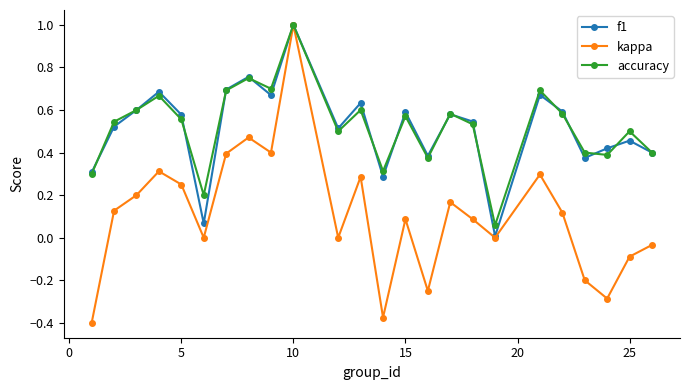

What is the highest value of the f1 series?

1.0